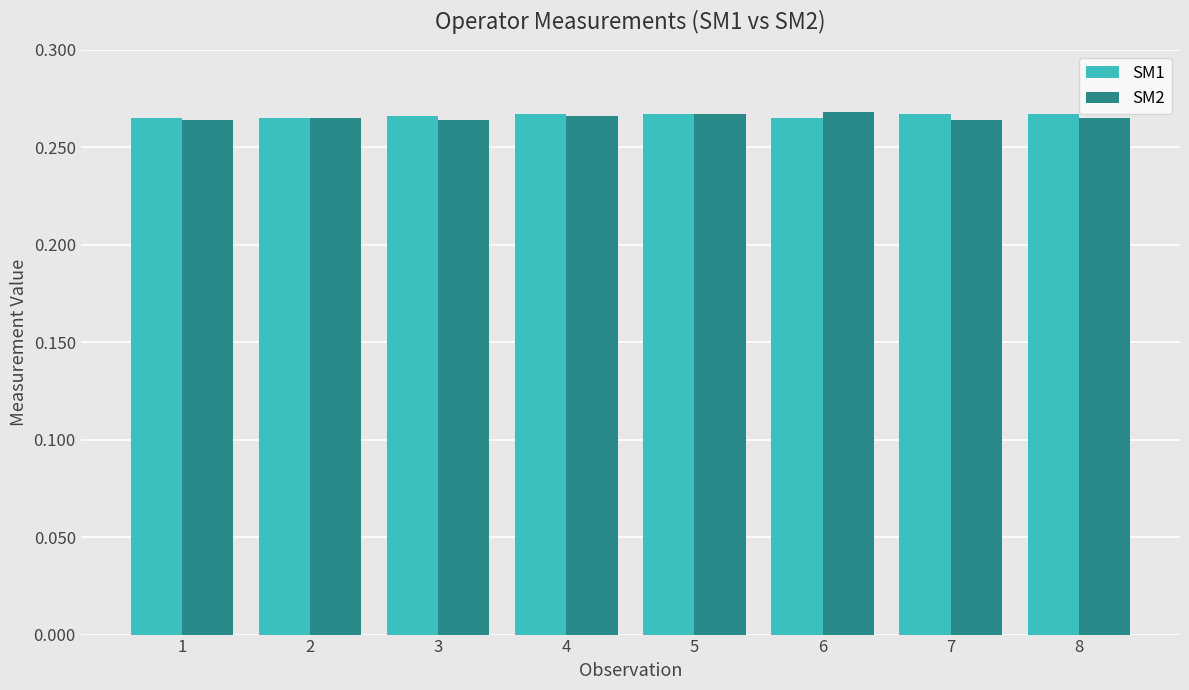

How many bars are there in each group?

2